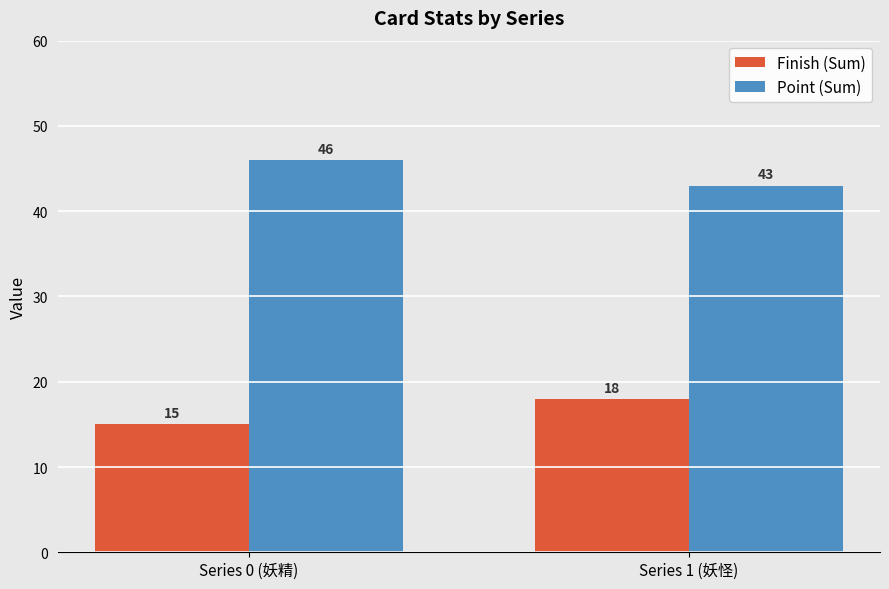

True or false: Point (Sum) has a value of 46 at Series 0 (妖精).

True